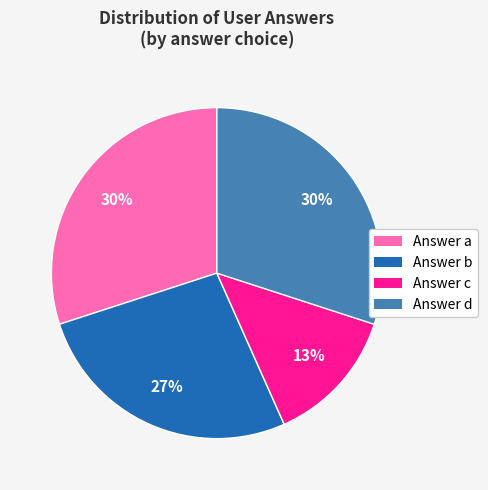

How many slices are in this pie chart?

4